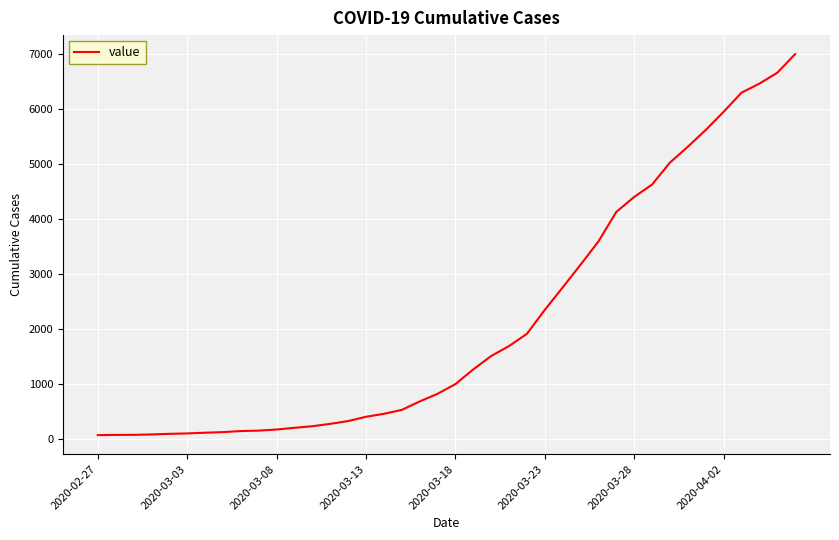

What is the maximum value shown in the chart?

7003